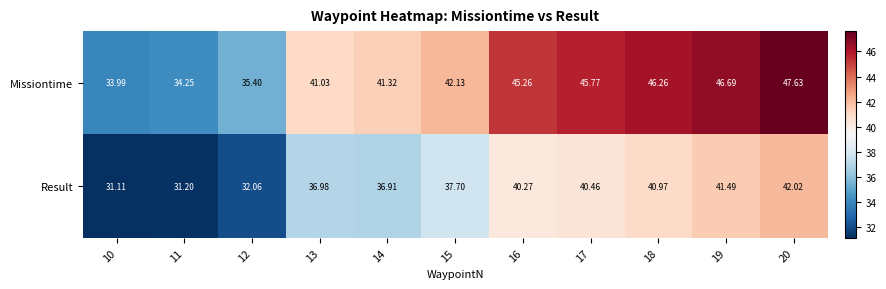

Which series changed the most between 14 and 18?

Missiontime